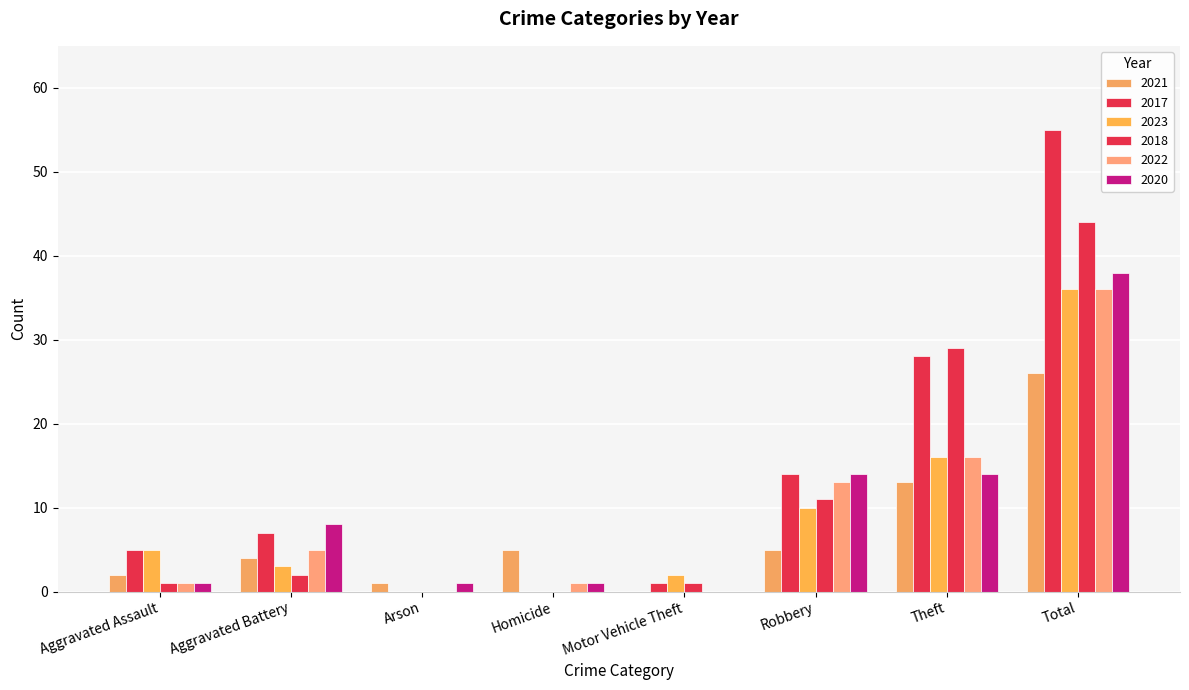

How many values in 2021 are above zero?

7